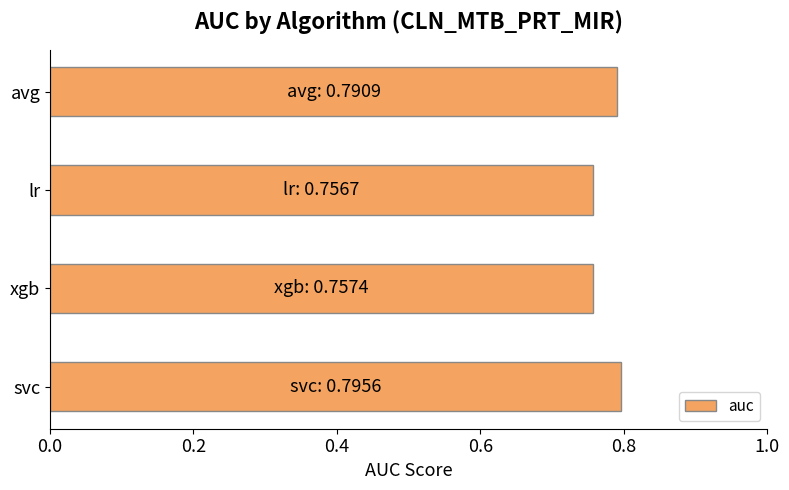

Between lr and avg, which is larger?

avg